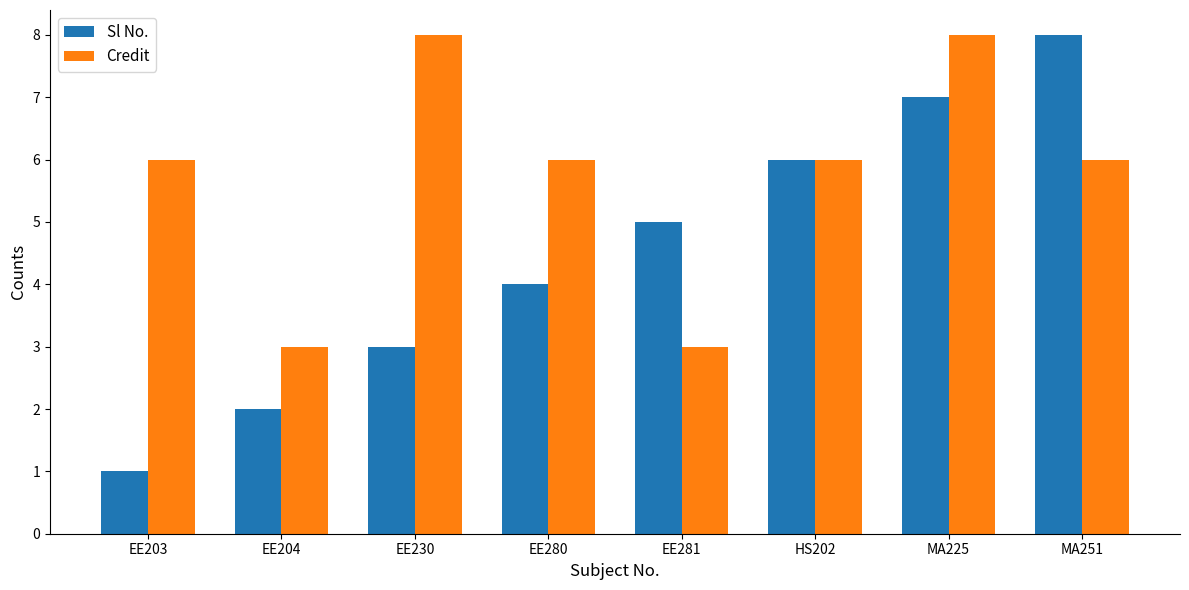

Count the Credit values in the range 6 to 8.

6